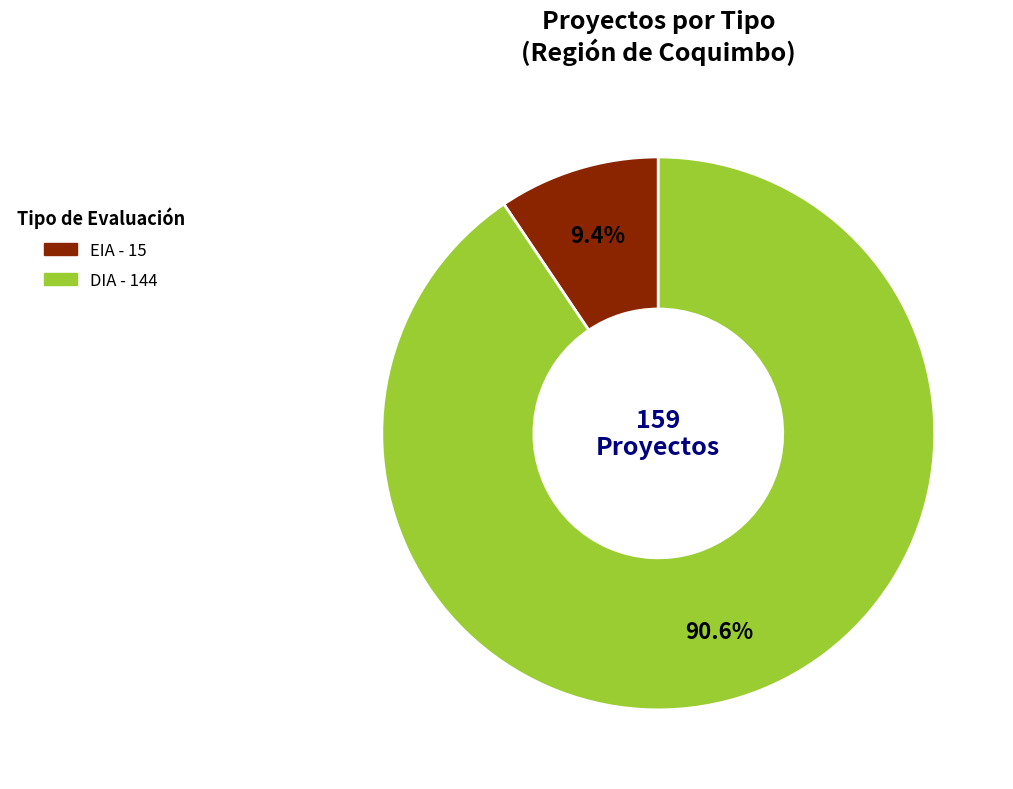

To the nearest percent, what percentage of the pie is DIA?

91%